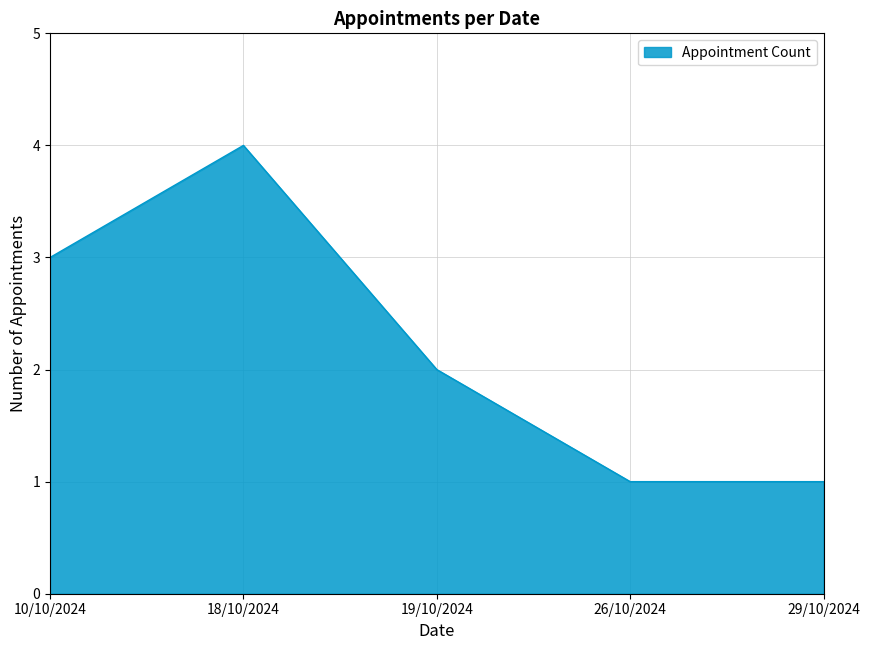

How many lines are shown in the chart?

1